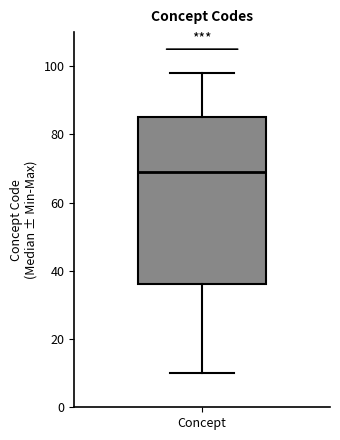

Read this box plot against the y-axis: the position of the median line, the range covered by the box, and the ends of both whiskers. The values are not printed on the chart, so give them approximately, as read against the axis.

median 70, box 36 to 86, whiskers 10 to 98